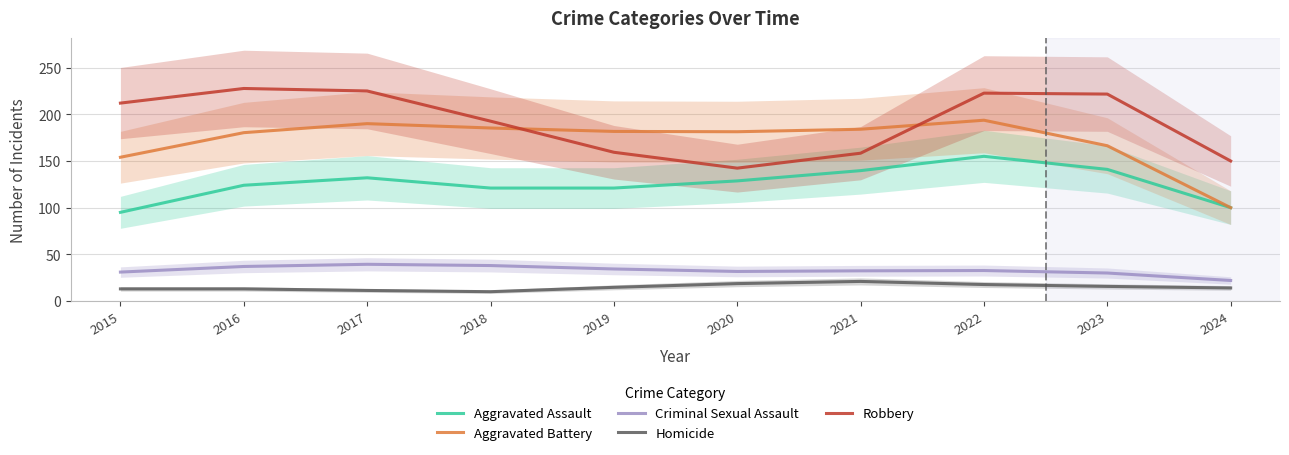

True or false: Robbery and Homicide cross at least once.

False